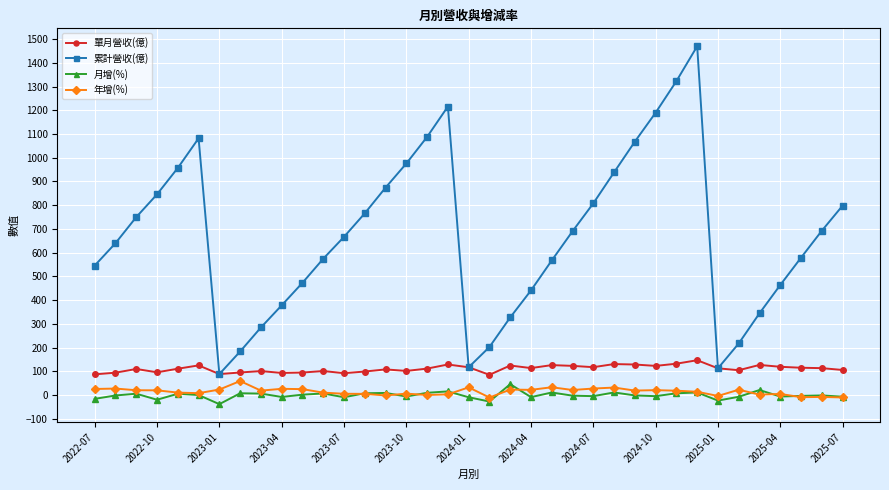

True or false: 月增(%) and 累計營收(億) intersect in this chart.

False